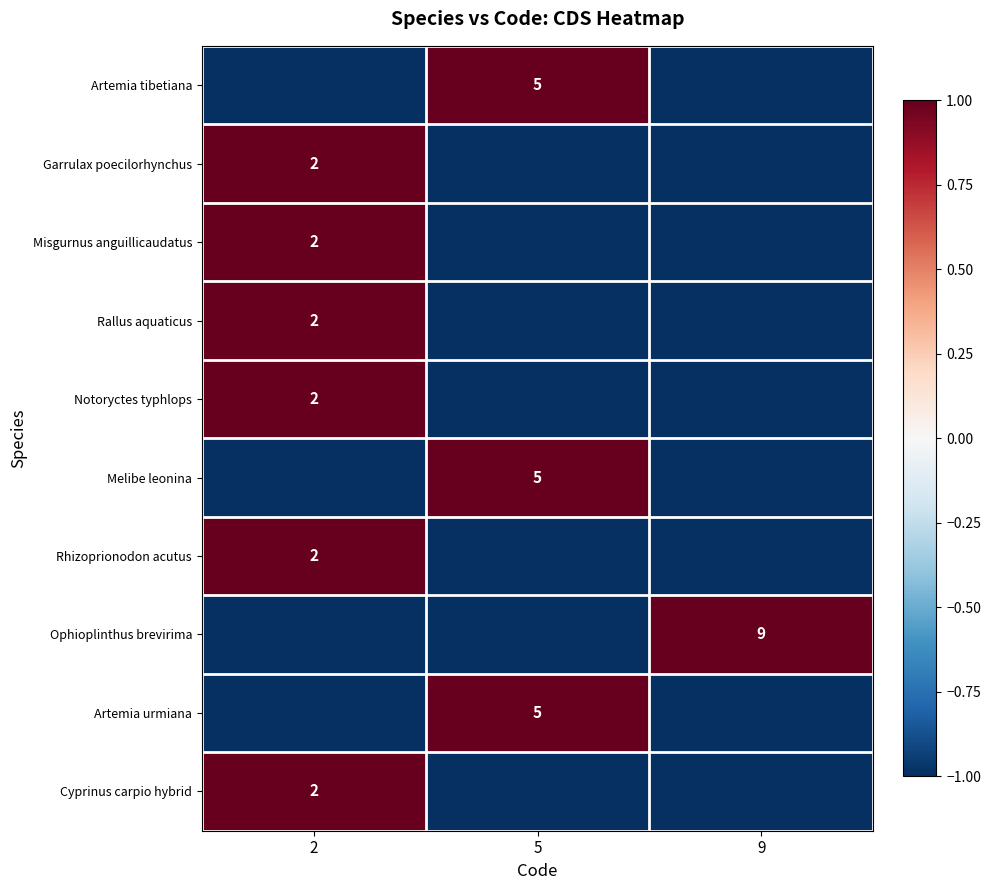

At which category does the chart reach its peak across all series?

5